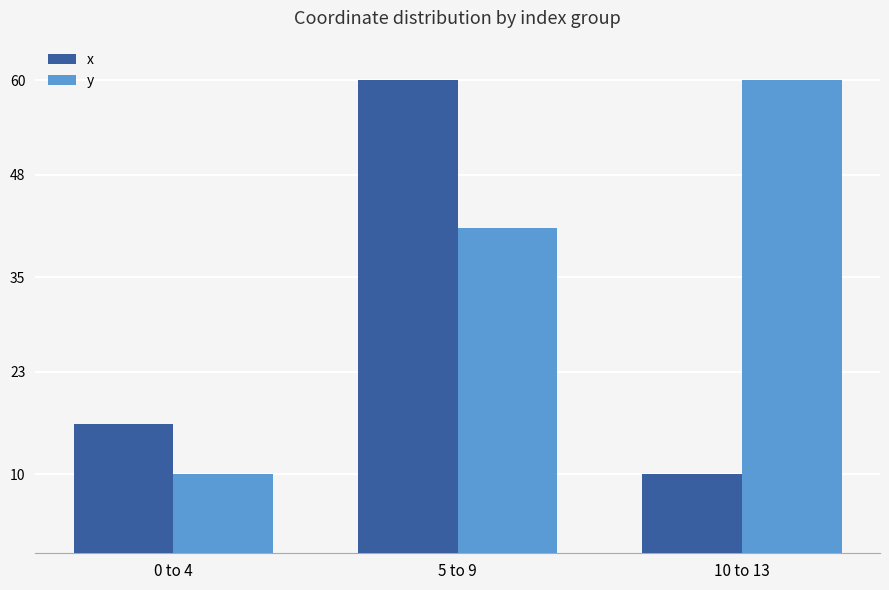

The value of x at 0 to 4 is 22.1. True or false?

False